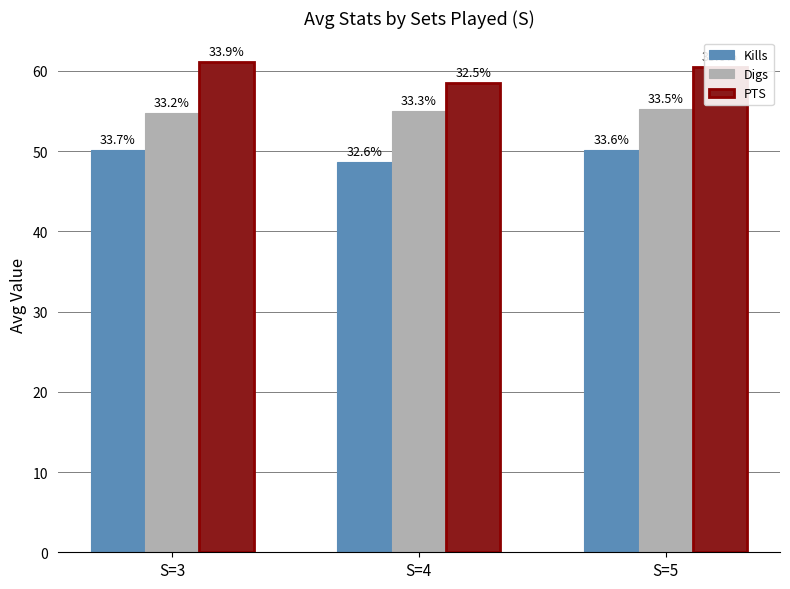

Are the bars grouped side by side (vs. stacked)?

Yes